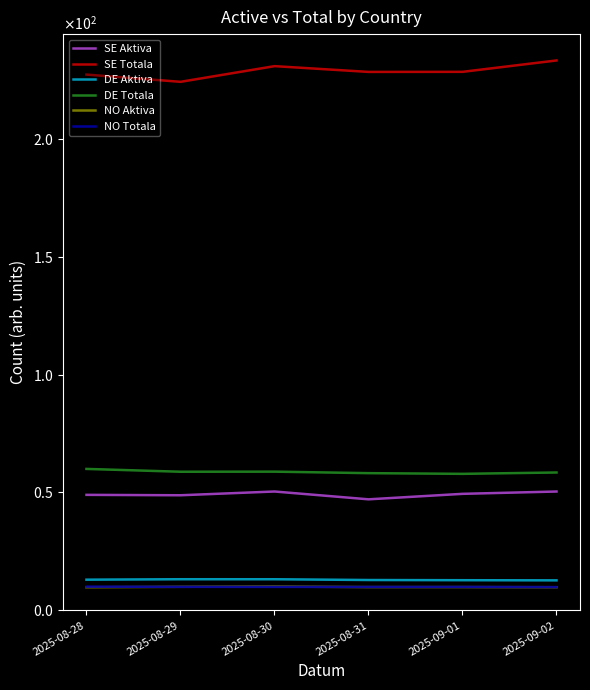

How many interior local valleys does the NO Aktiva series have?

1